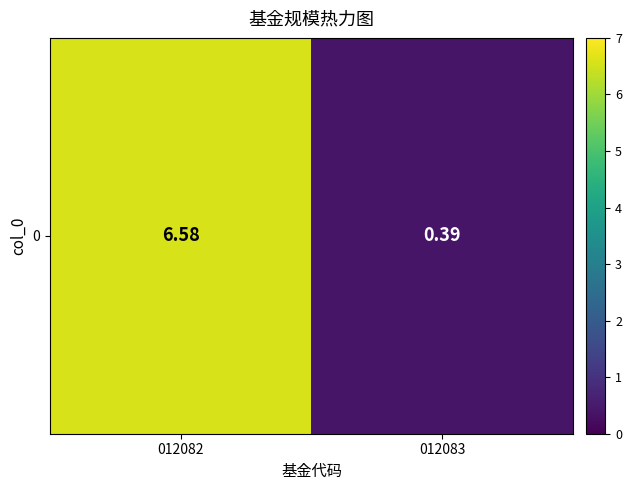

How many values are below 6?

1